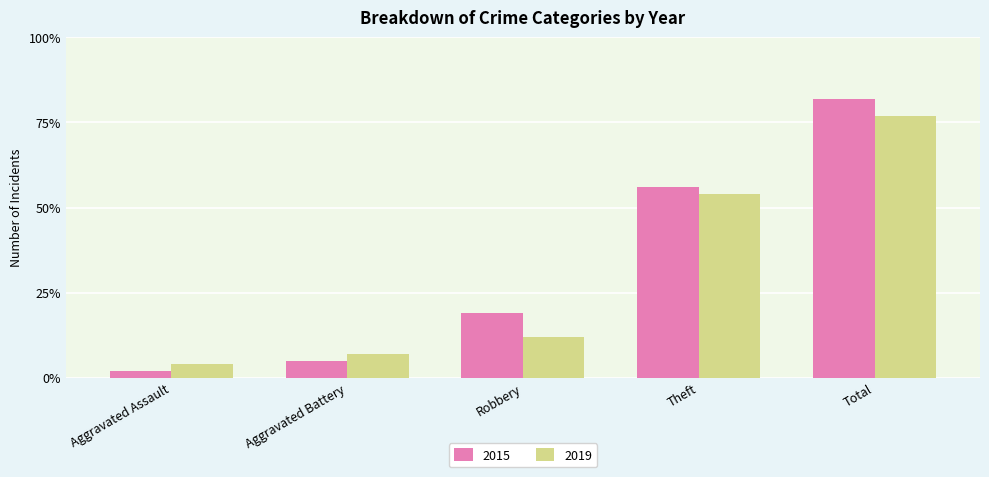

Reading left to right, transcribe all the data shown in this chart.

2015: 2	5	19	56	82
2019: 4	7	12	54	77